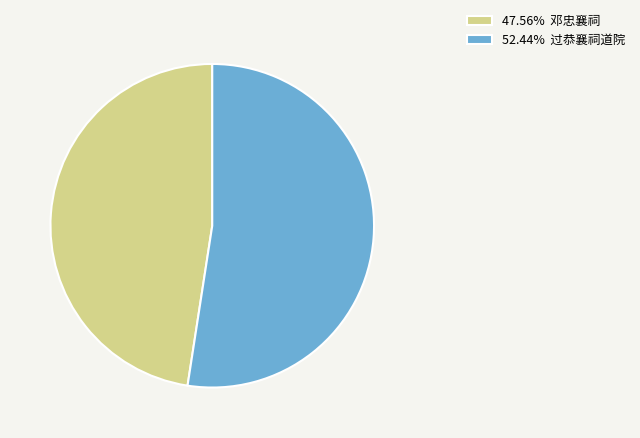

Does 47.56% 邓忠襄祠 account for over 50% of the chart?

No